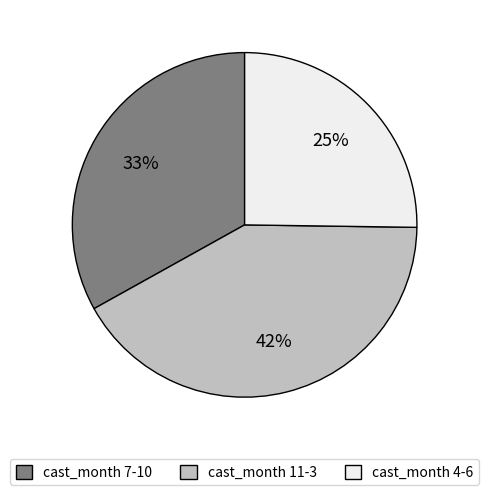

What is the ratio of the value at cast_month 4-6 to the value at cast_month 7-10?

0.8